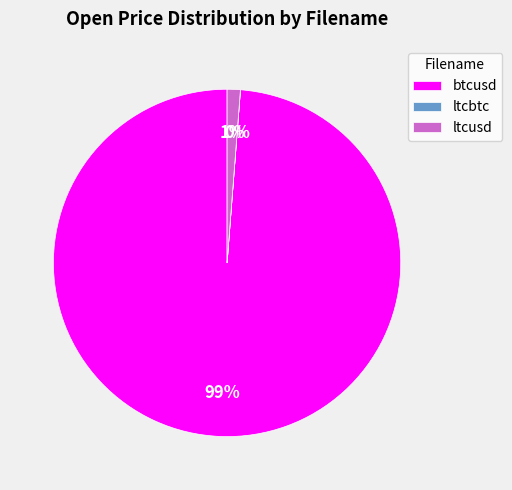

To the nearest percent, what is the average slice percentage?

33%